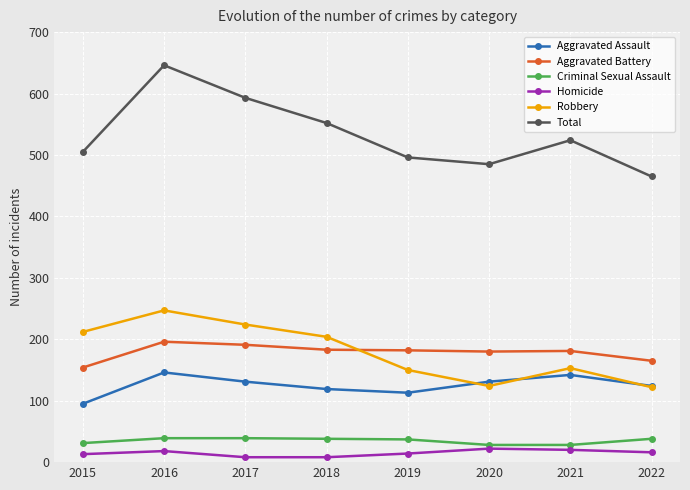

True or false: Aggravated Assault has a value of 124 at 2022.

True